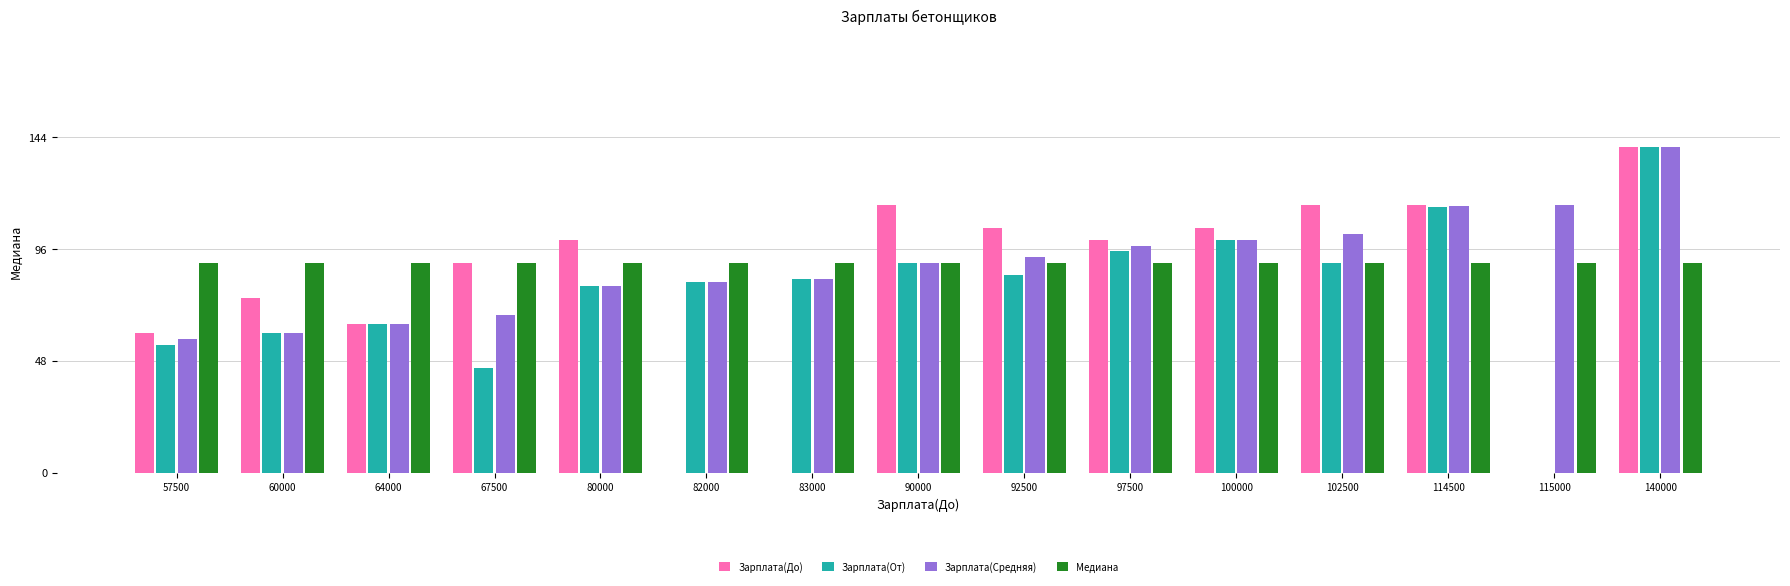

What value does the Зарплата(Средняя) series have at 60000, to the nearest 100?

60000